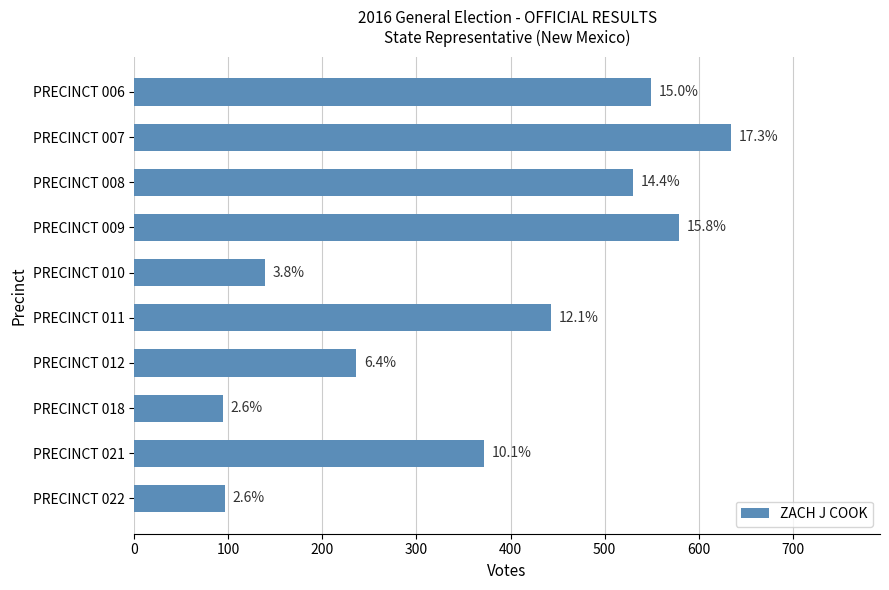

Are the bars grouped side by side (vs. stacked)?

No